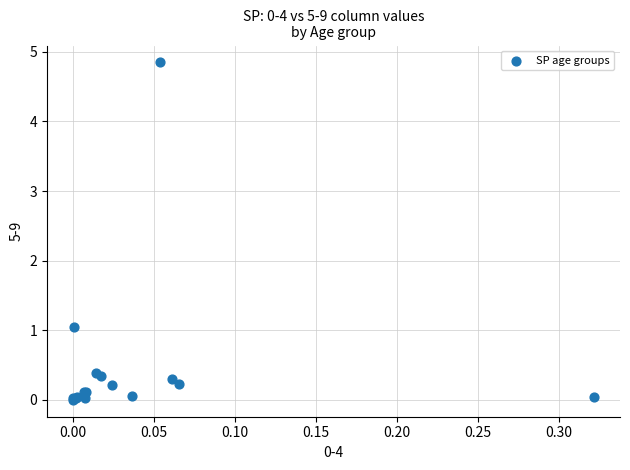

What Y value in the scatter plot is closest to 2?

1.0